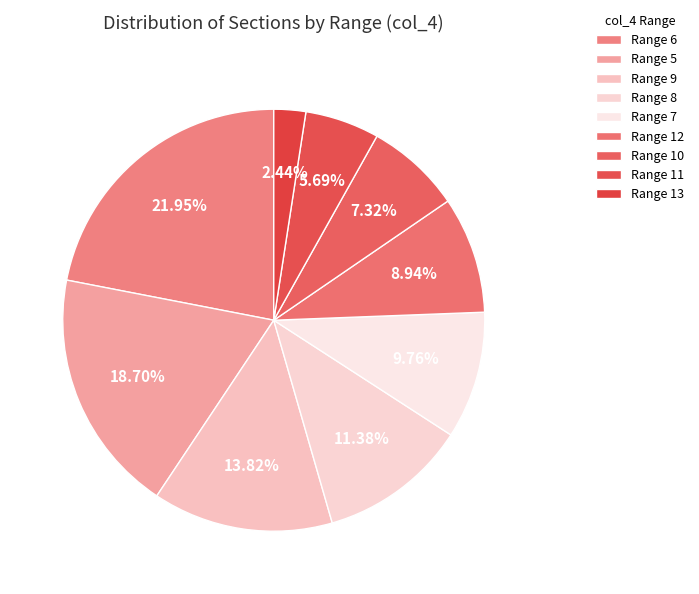

Which category has the smallest portion of the pie?

Range 13